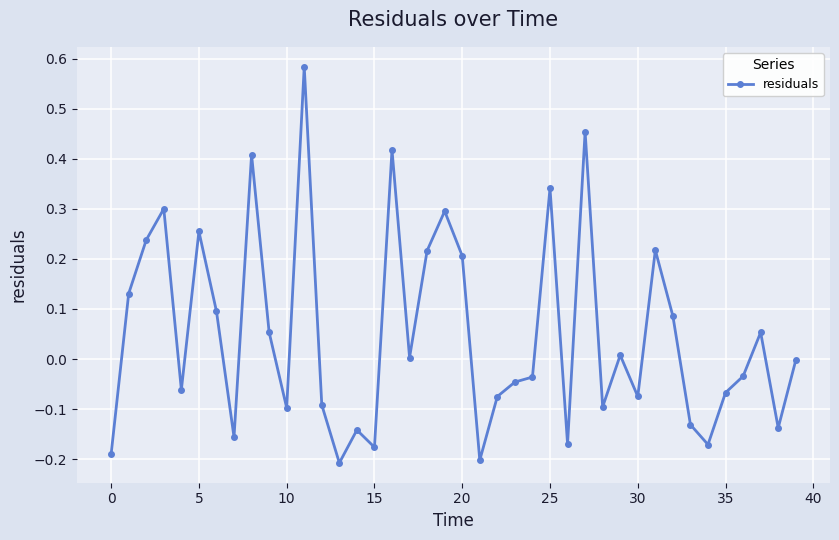

True or false: there are more than 0 points higher than both neighbors.

True